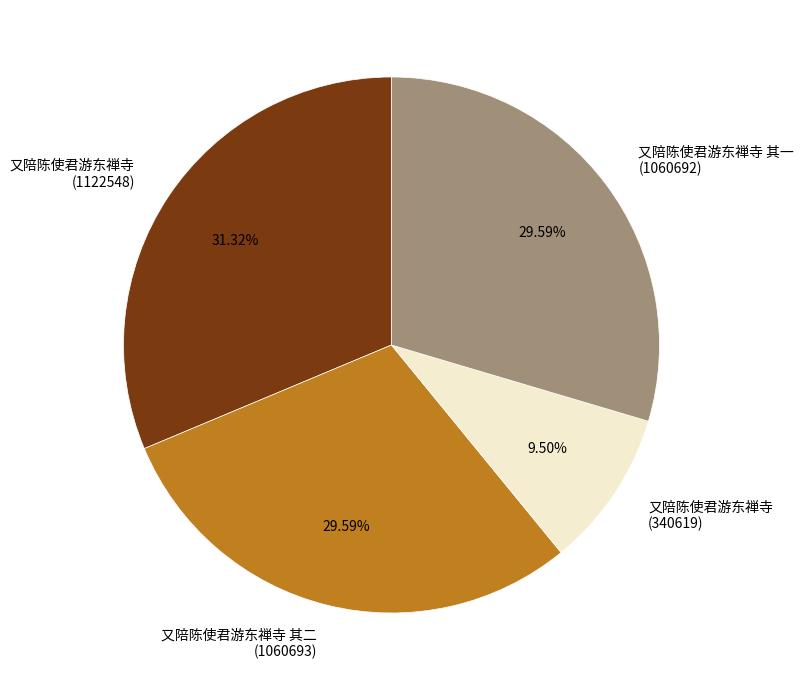

How many segments does this pie chart have?

4